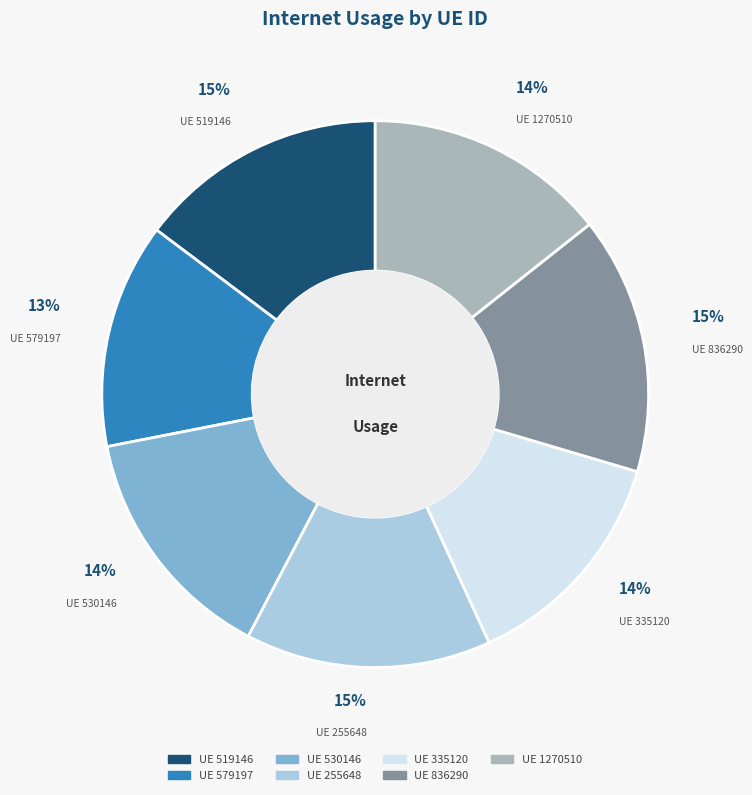

Is there any slice that represents more than half of the pie?

No